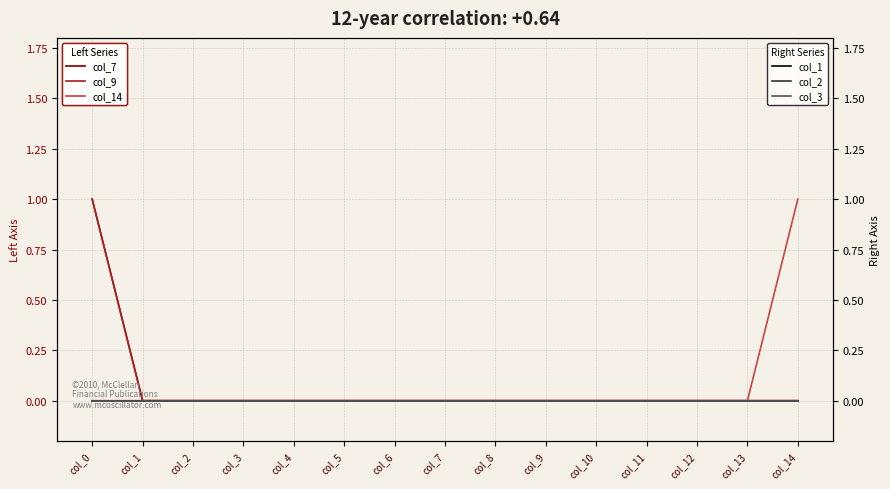

True or false: col_1 has more than 1 interior local peaks.

False